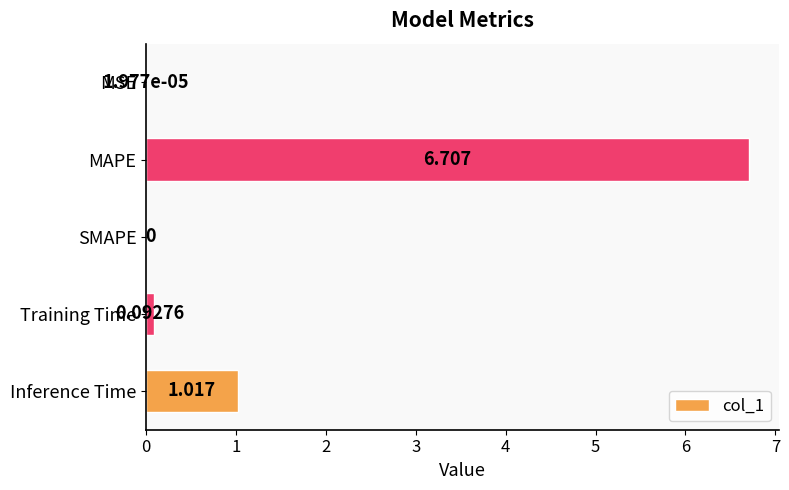

Where is the data nearest to the value 3?

Inference Time